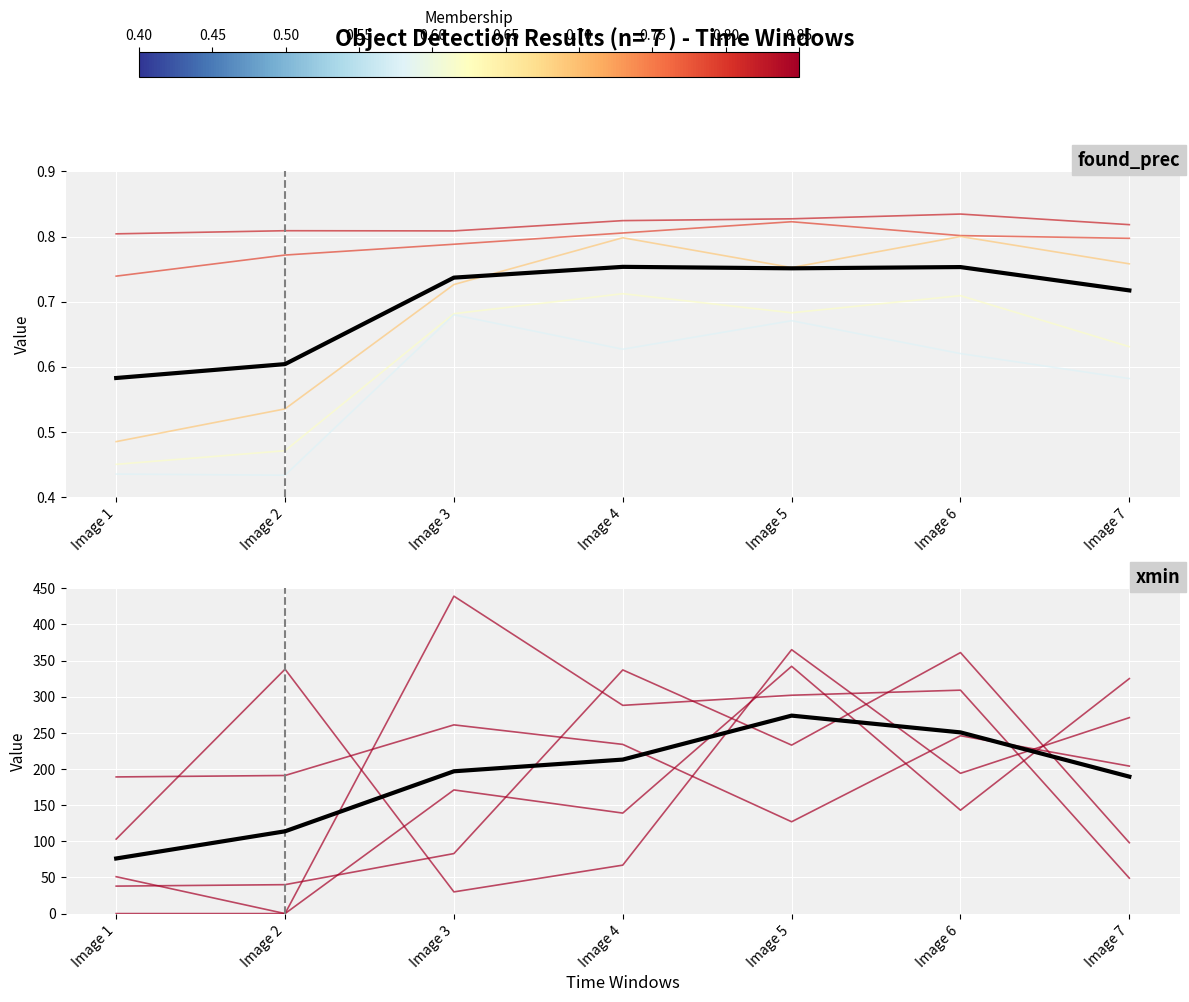

Reading left to right, what are all the values shown in this chart?

slot_0: 38.0	40.0	83.0	337.0	233.0	361.0	98.0
slot_1: 189.0	191.0	261.0	234.0	127.0	246.0	204.0
slot_2: 0.0	0.0	171.0	139.0	342.0	143.0	325.0
slot_3: 51.0	0.0	439.0	288.0	302.0	309.0	49.0
slot_4: 103.0	338.0	30.0	67.0	365.0	194.0	271.0
Mean: 76.2	113.8	196.8	213.0	273.8	250.6	189.4